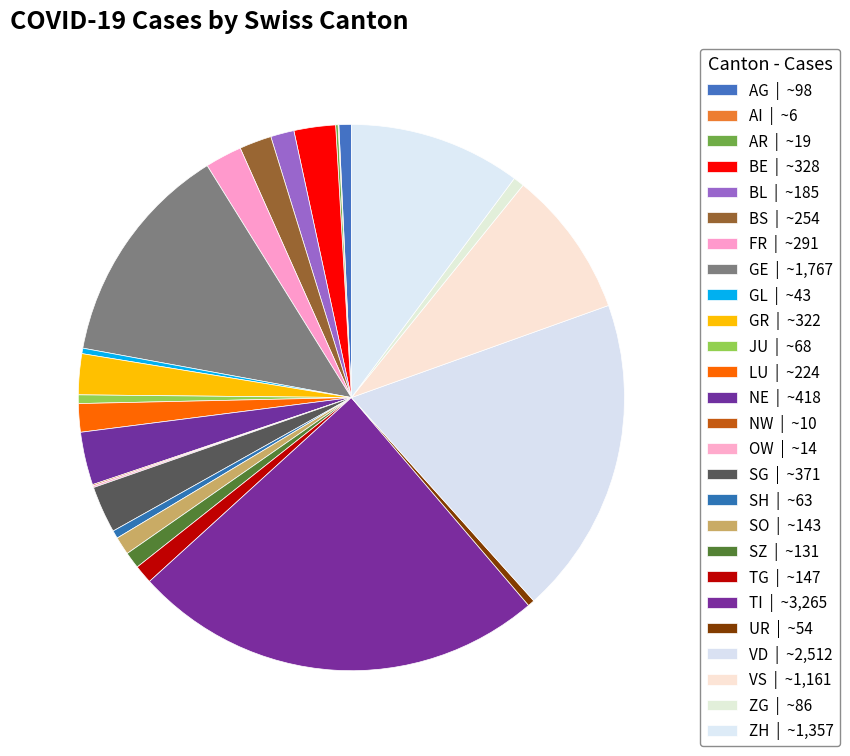

To the nearest percent, what is the difference between the NE and SO slice percentages?

2%